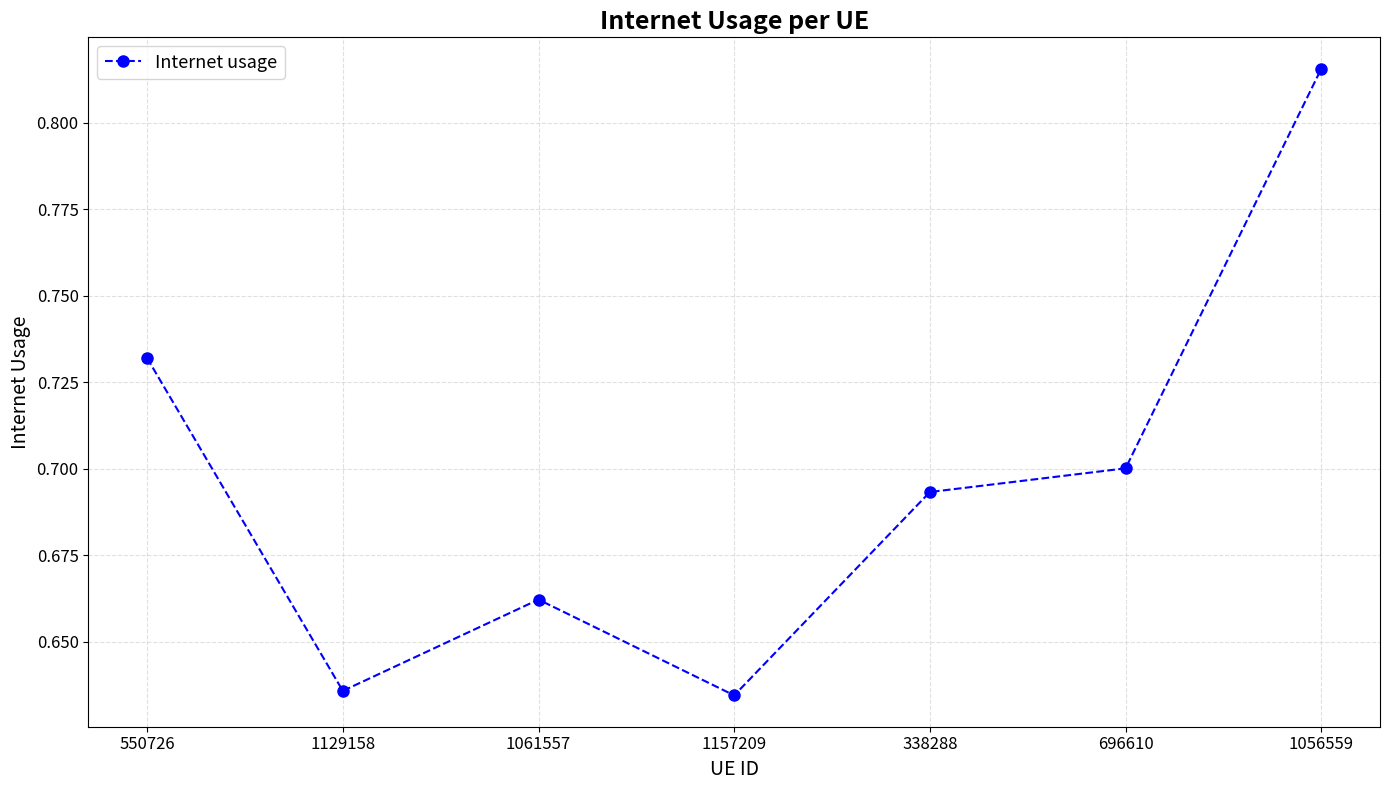

Which category has the highest value across all series?

1056559